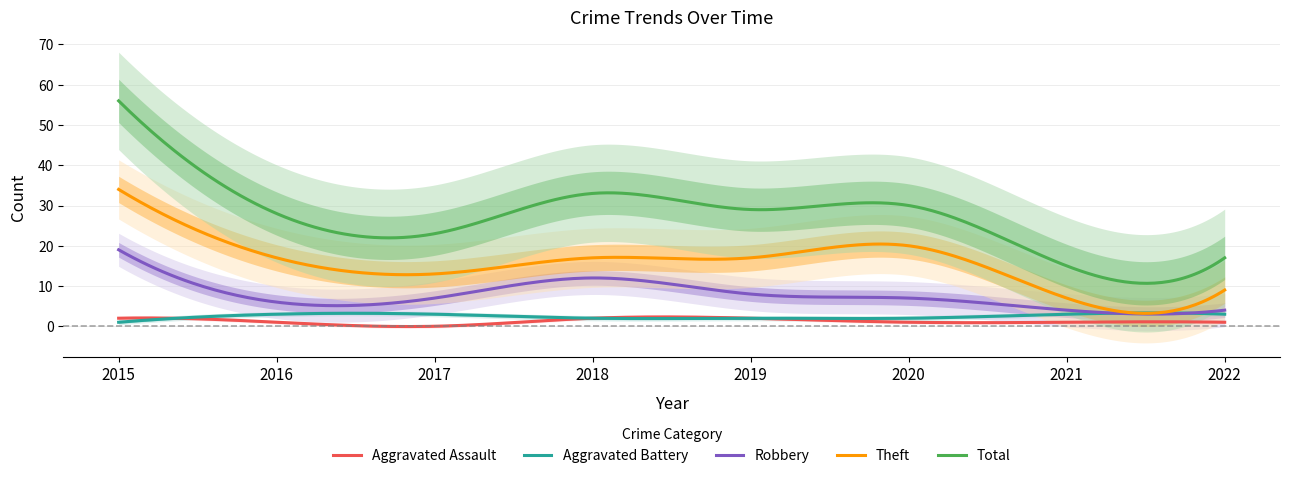

Which series has the widest spread of values?

Total